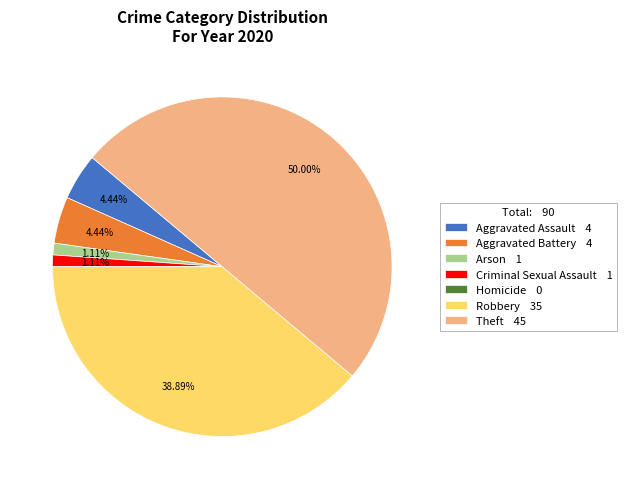

Do Criminal Sexual Assault 1 and Robbery 35 together represent more than half of the pie?

No